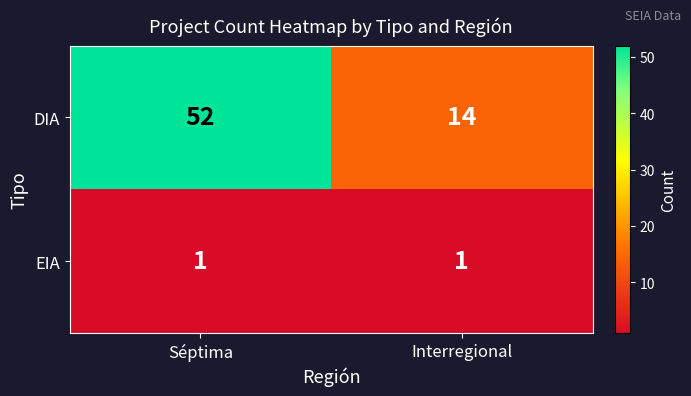

Is the value of DIA at Interregional greater than the value of EIA at Séptima?

Yes